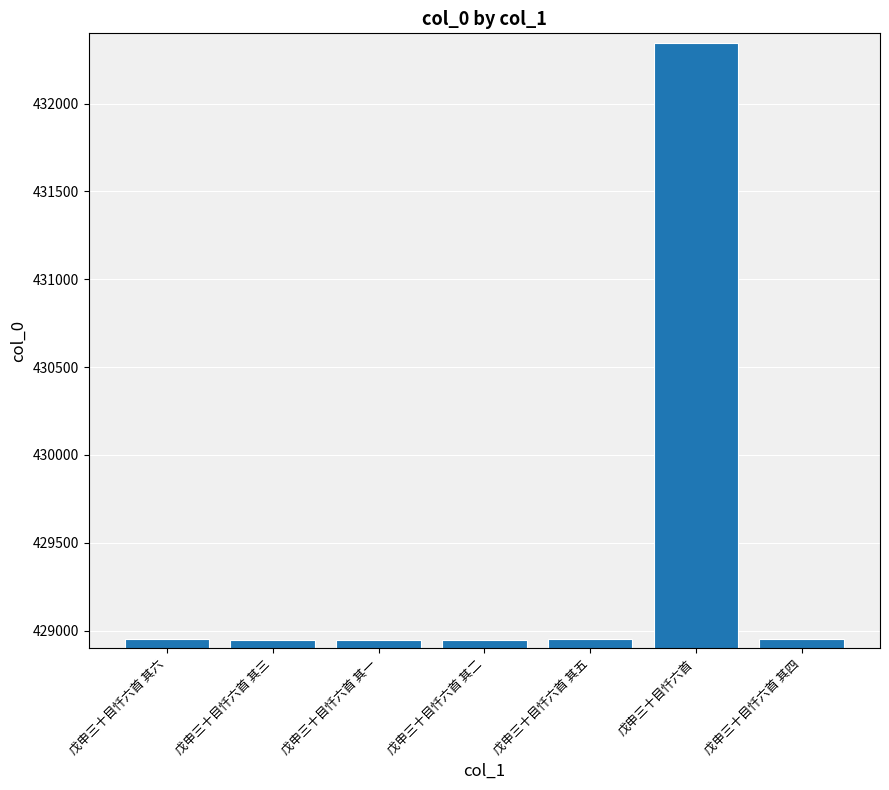

What is the average value?

429435